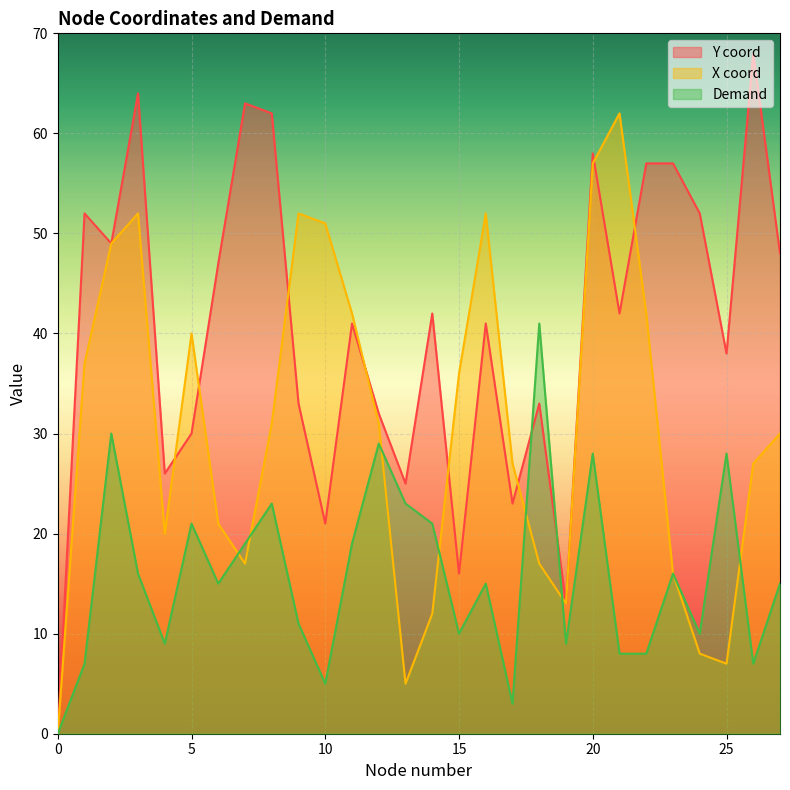

At how many categories does at least one series exceed 33?

22